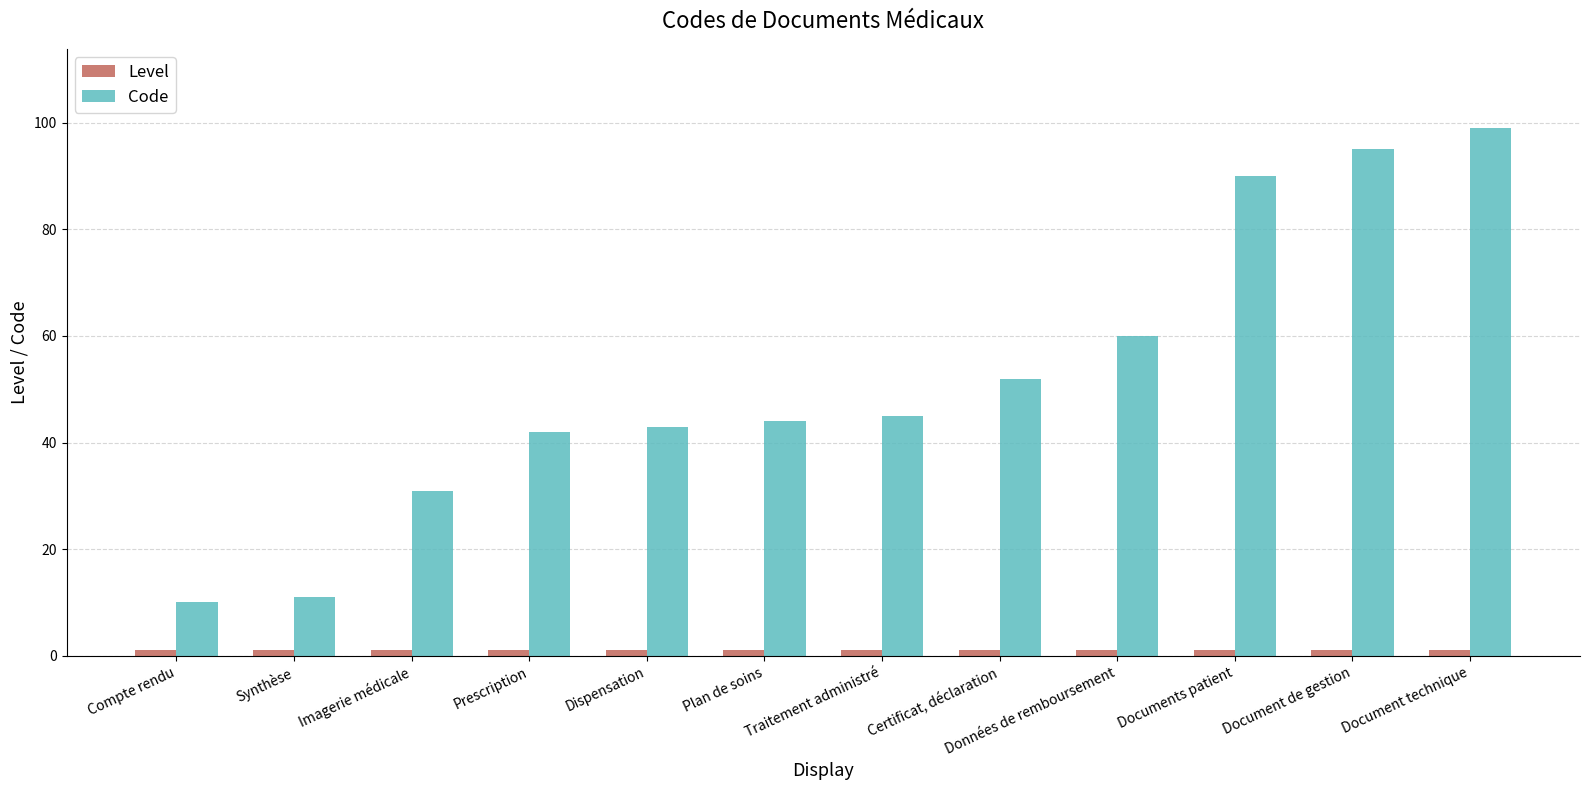

Is it true that Code equals 99 at Document technique?

True